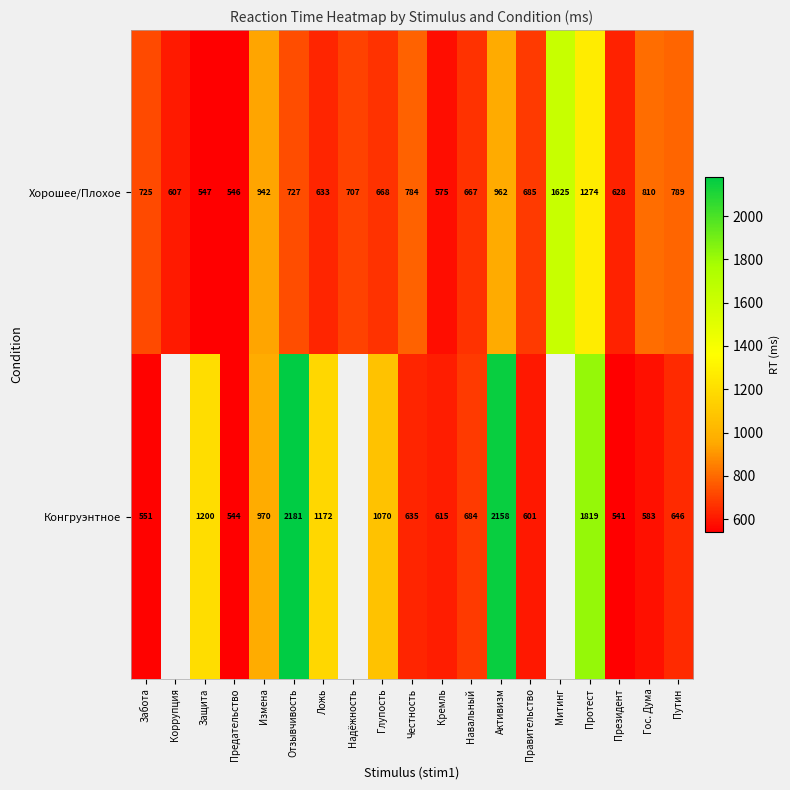

What is the difference between the Хорошее/Плохое values at Активизм and Правительство?

277